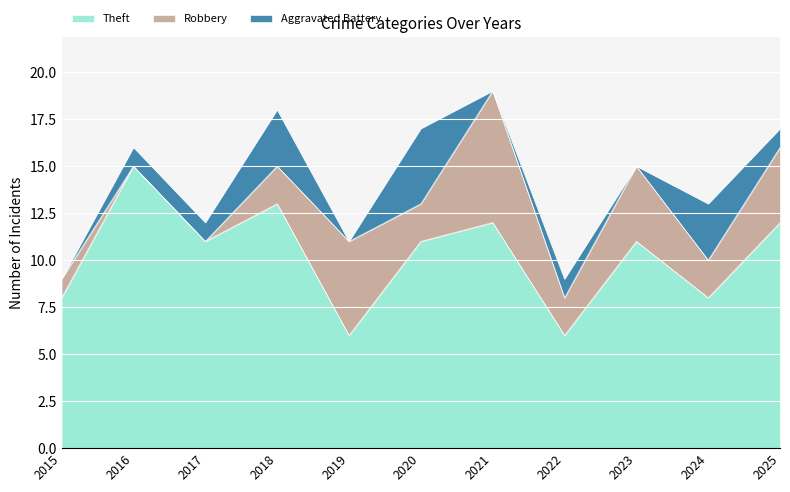

True or false: Robbery has a value of 2 at 2020.

True